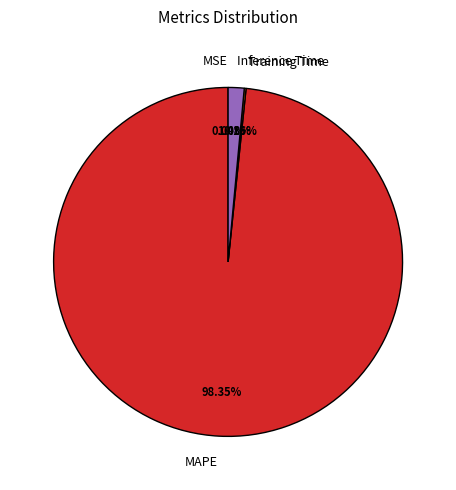

Which category has the biggest portion of the pie?

MAPE